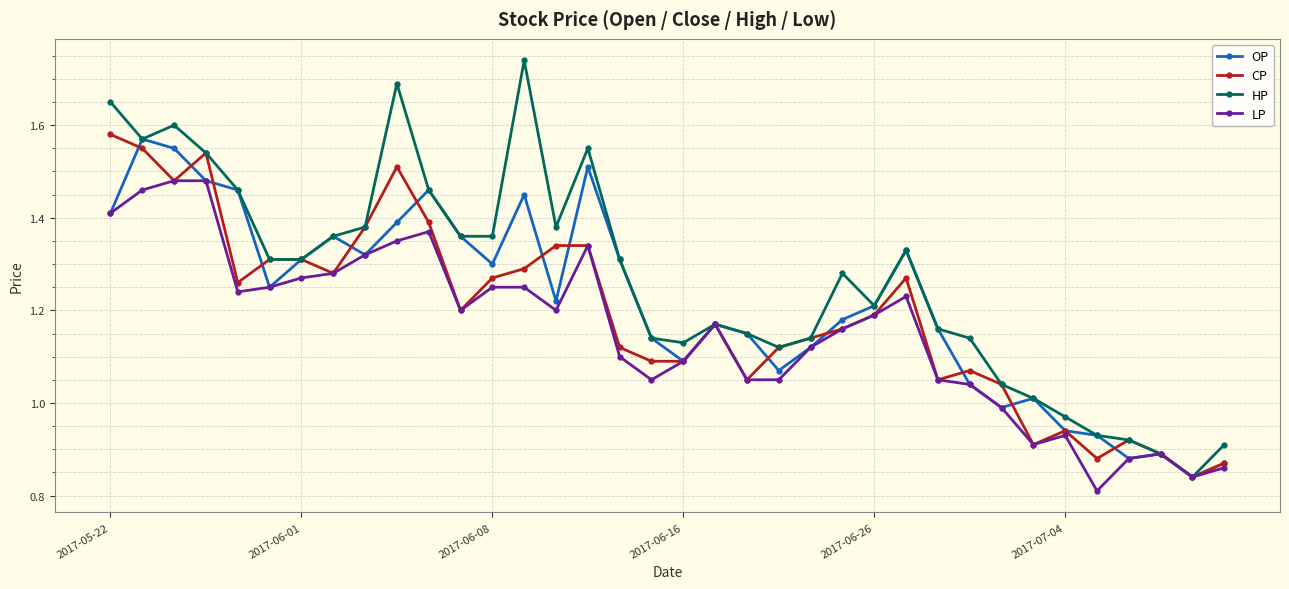

Which series has the widest spread of values?

HP